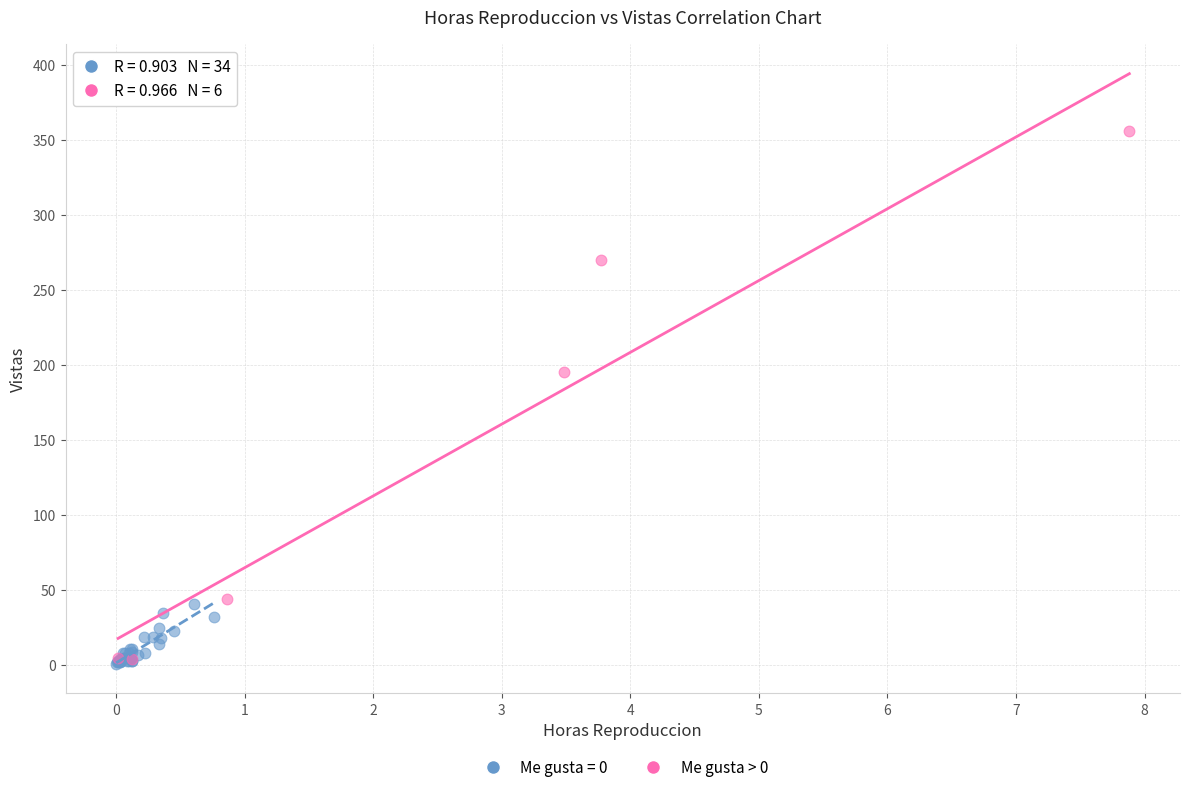

Which series reaches the maximum Y coordinate?

Me gusta > 0